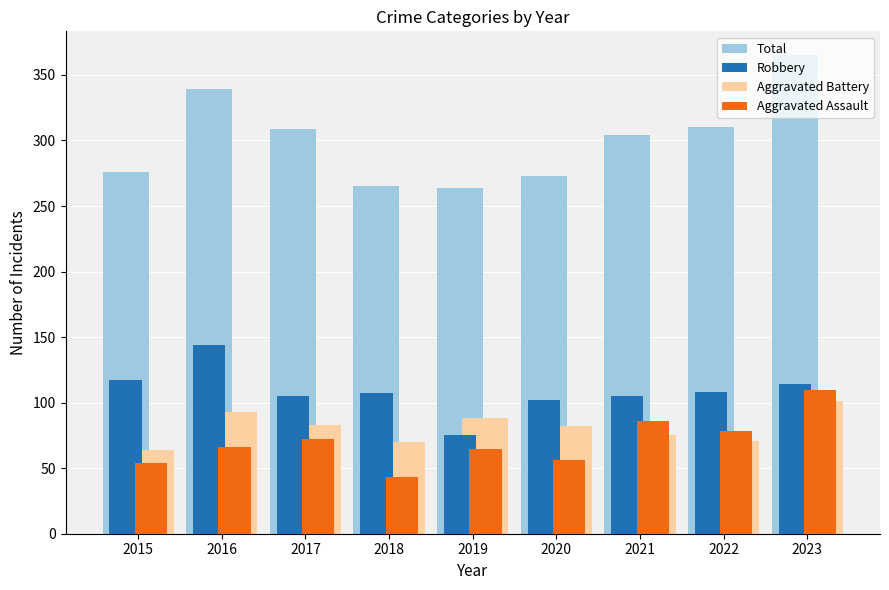

The value of Total at 2017 is 194. True or false?

False